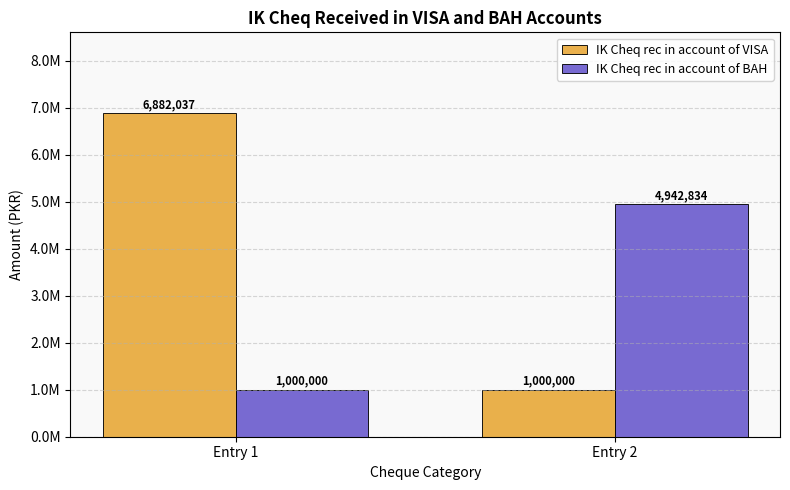

Reading right to left, what are all the values shown in this chart?

IK Cheq rec in account of VISA: 1000000	6882037
IK Cheq rec in account of BAH: 4942834	1000000